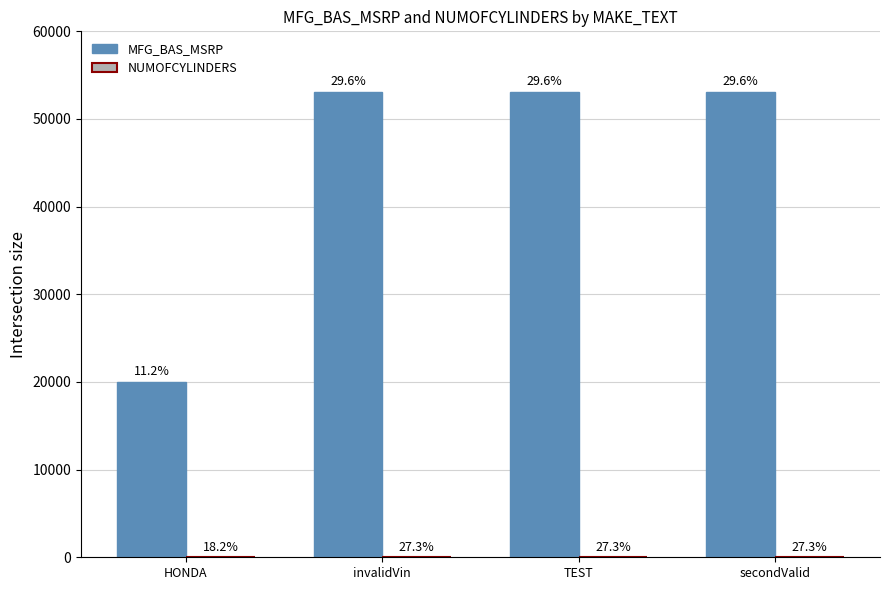

Between TEST and secondValid, which series saw the biggest shift?

MFG_BAS_MSRP